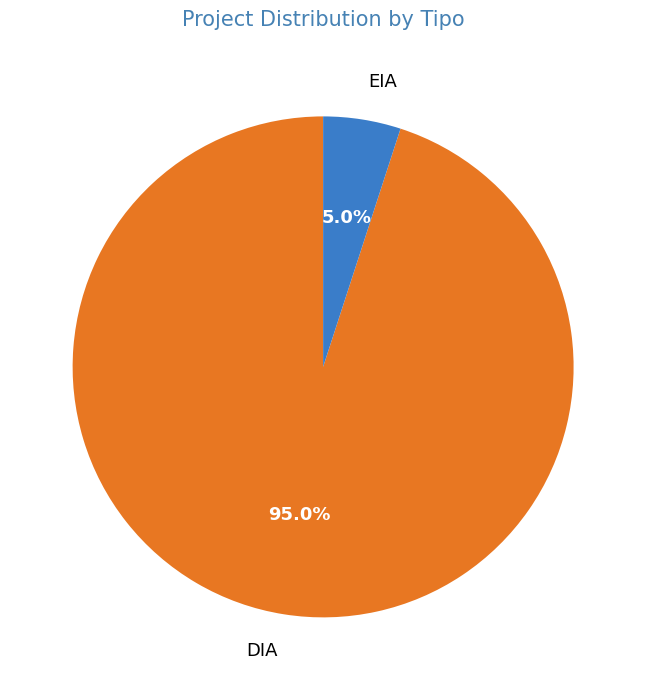

Combined, what portion of the pie is EIA and DIA?

100.0%